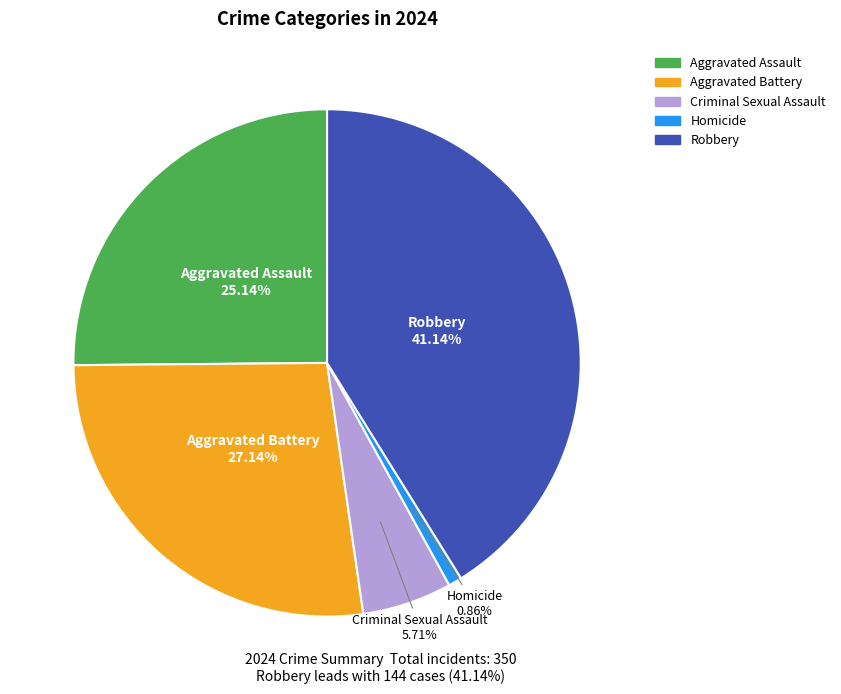

To the nearest percent, what is the combined percentage of Aggravated Assault and Criminal Sexual Assault?

31%